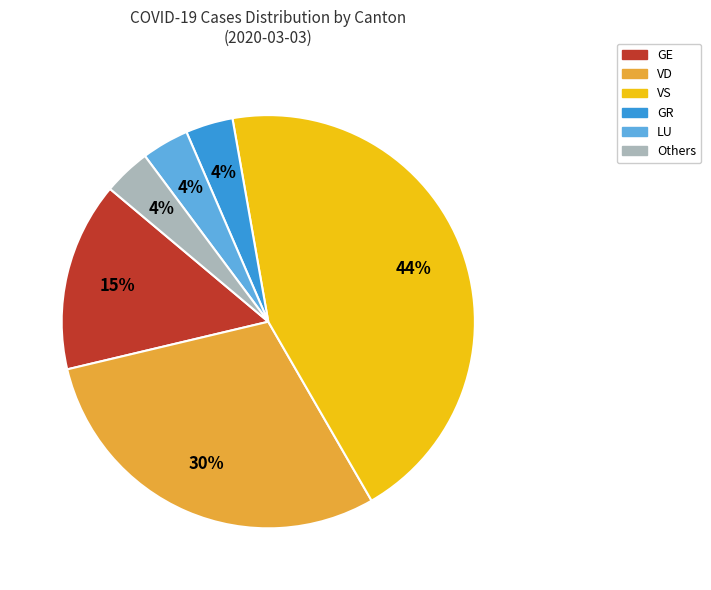

To the nearest percent, what is the average slice percentage?

17%